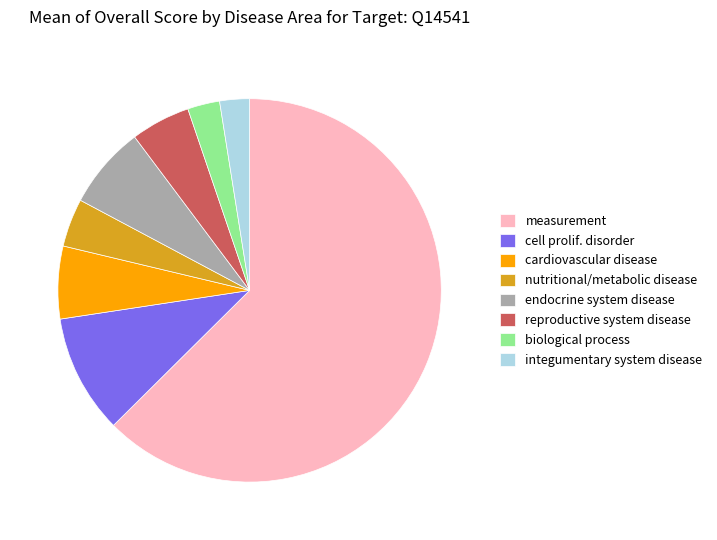

Which slice is the largest?

measurement